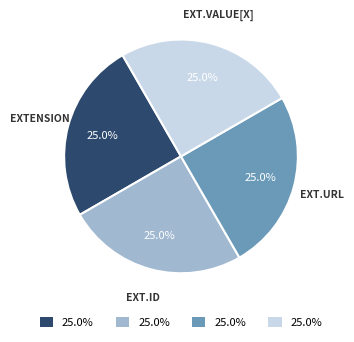

Is there any slice that represents more than half of the pie?

No